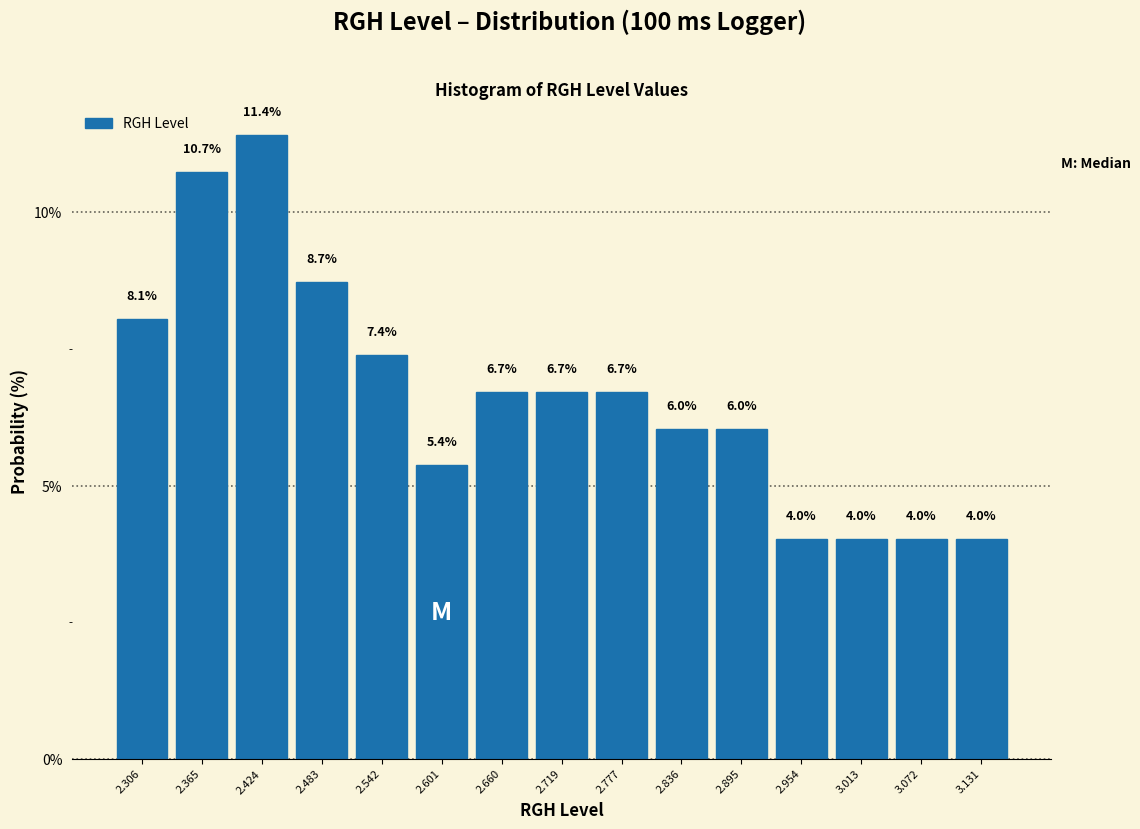

What is the height of the bar covering 2.63 to 2.69 on the x-axis? The bar edges are not printed on the chart, so give them approximately, as read against the axis.

6.7